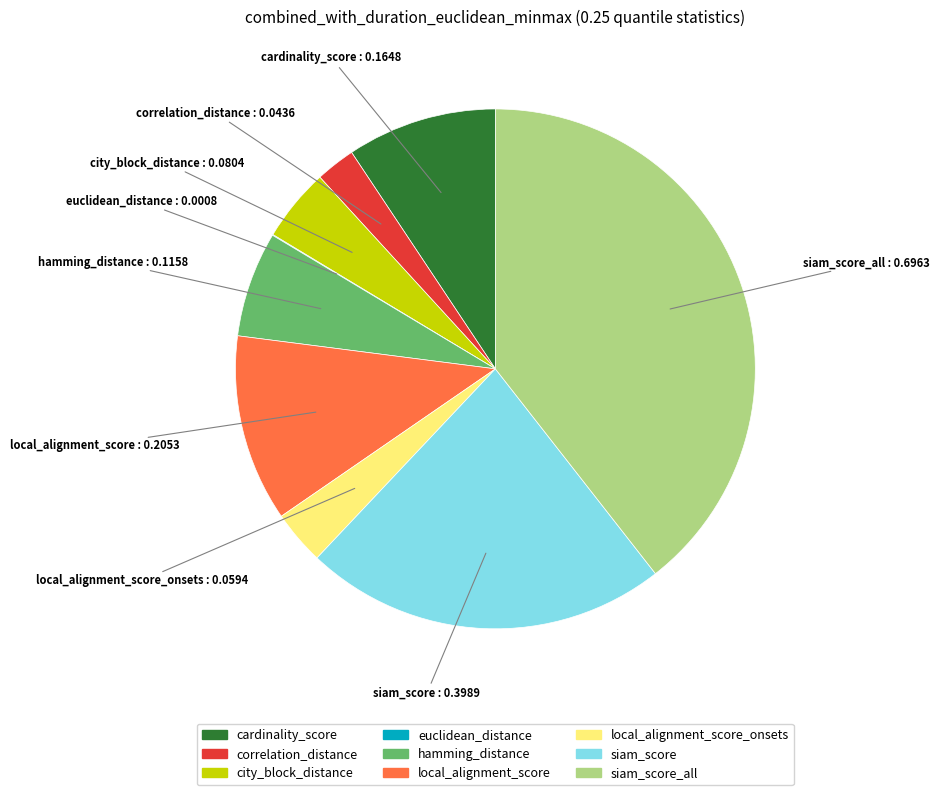

Does any single category account for the majority?

No